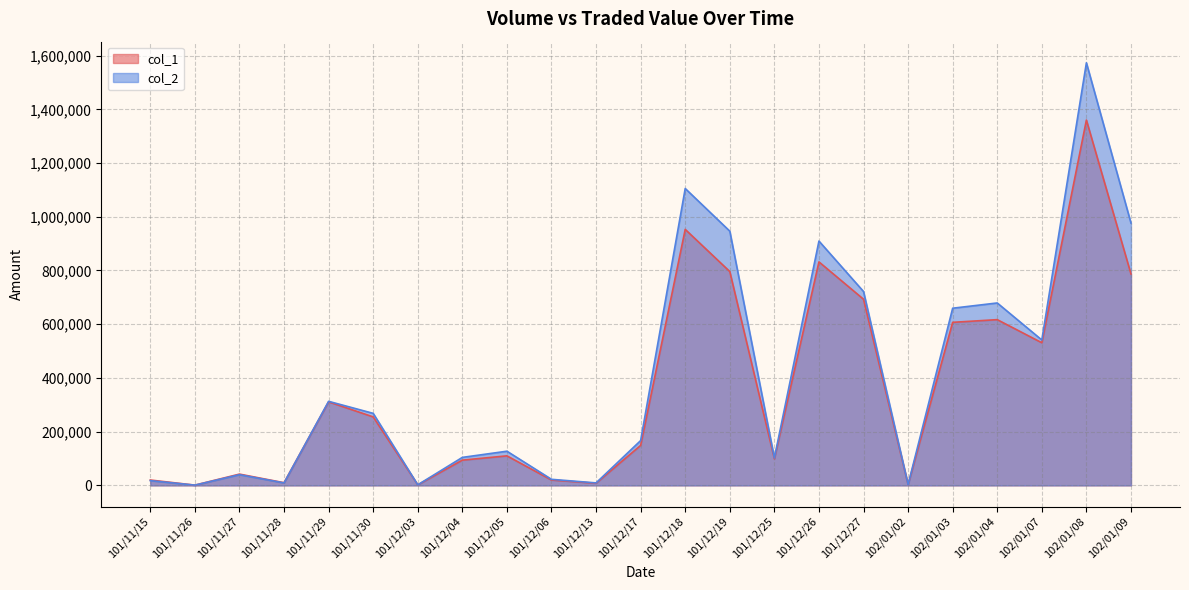

At which label is col_2 closest to 787050?

101/12/27